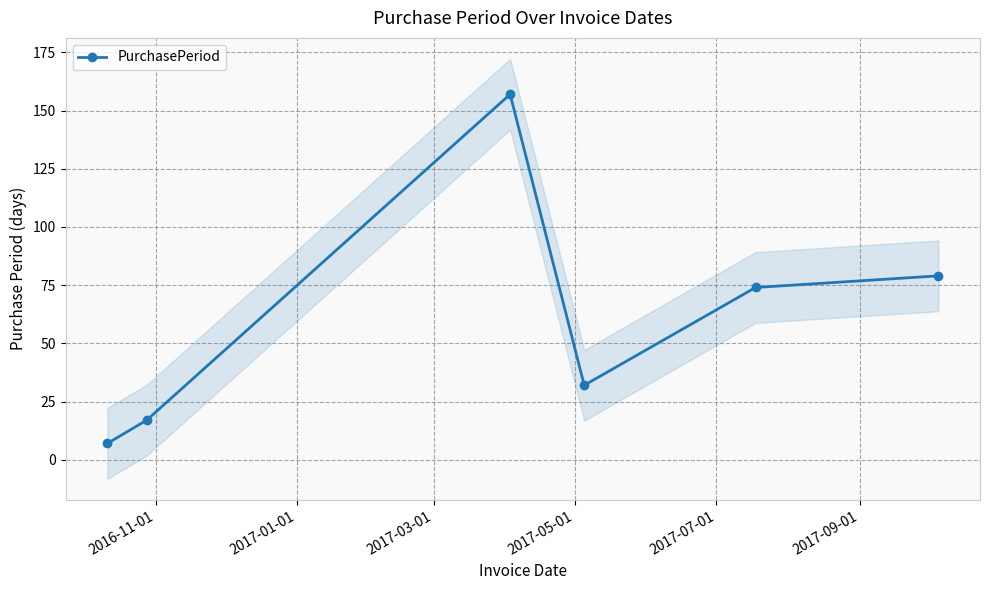

What is the value of the PurchasePeriod point at the 2nd from the left?

17